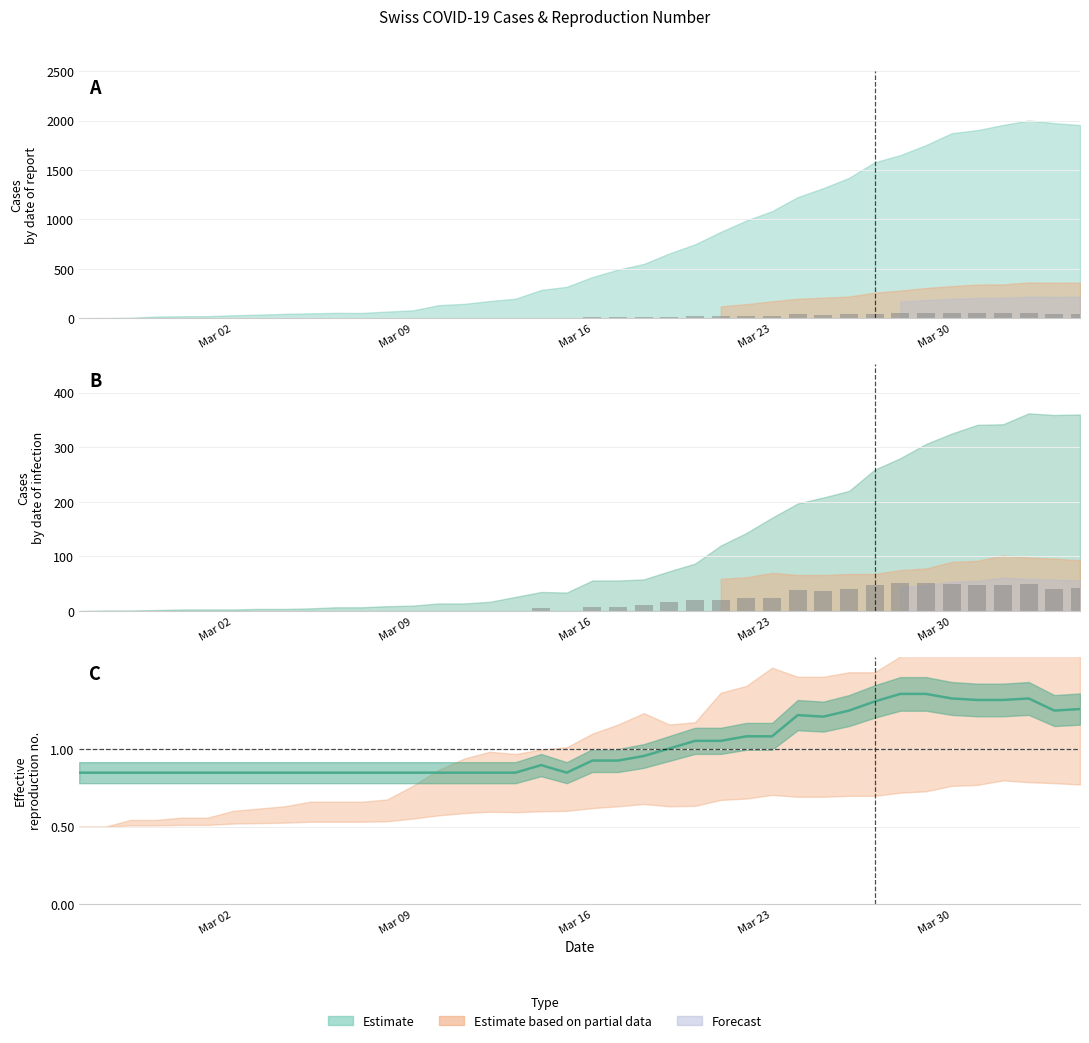

What is the average value?

1.0